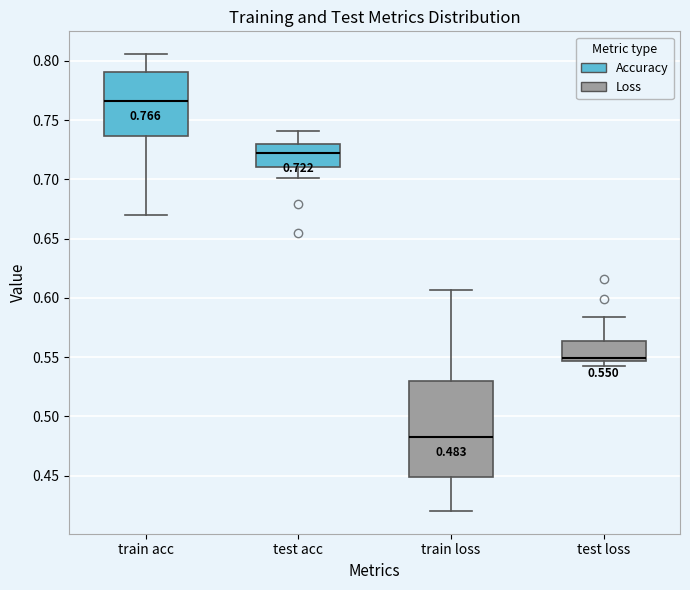

Which box is the tallest, from its lower edge to its upper edge?

train loss